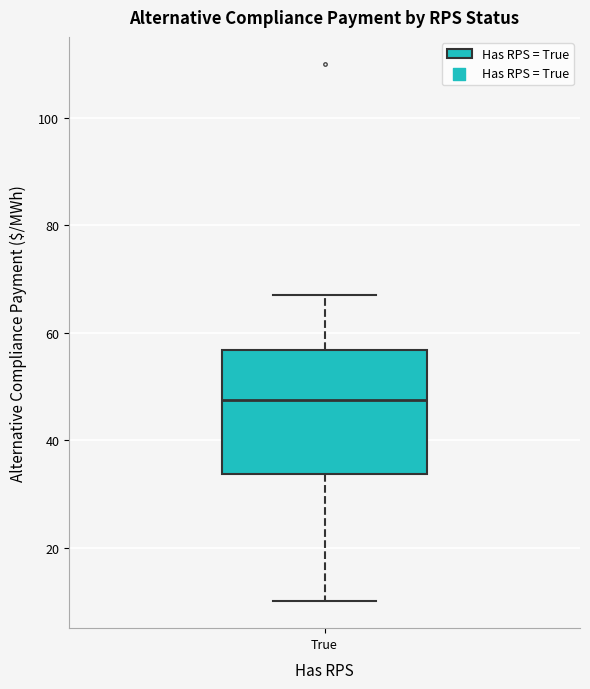

Transcribe this box plot: give where the median line is, the range the box spans, and where the two whiskers end, as read against the y-axis. The values are not printed on the chart, so give them approximately, as read against the axis.

median 48, box 34 to 56, whiskers 10 to 68